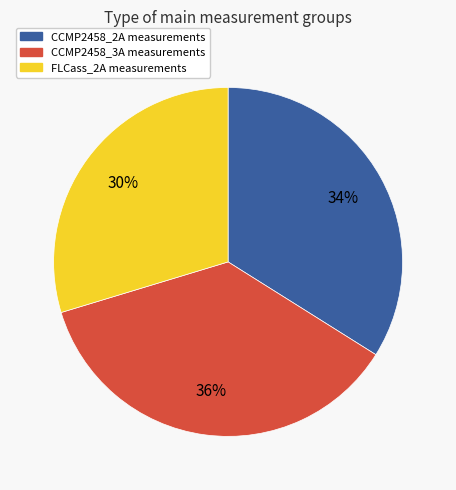

Rank the categories by value from lowest to highest.

FLCass_2A, CCMP2458_2A, CCMP2458_3A